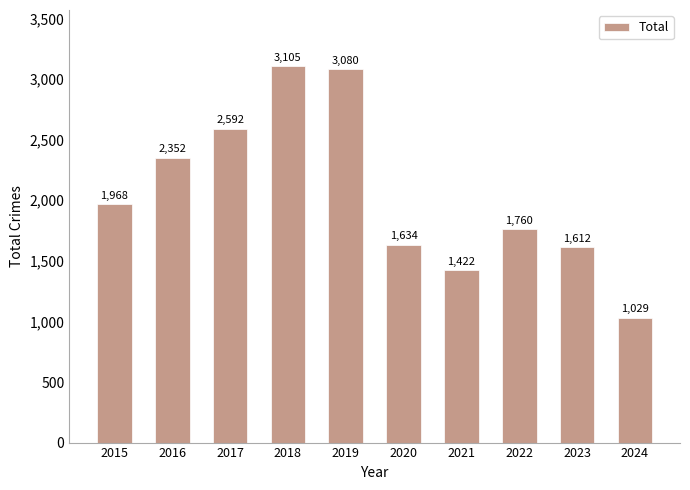

List the labels in order of value, largest first.

2018, 2019, 2017, 2016, 2015, 2022, 2020, 2023, 2021, 2024